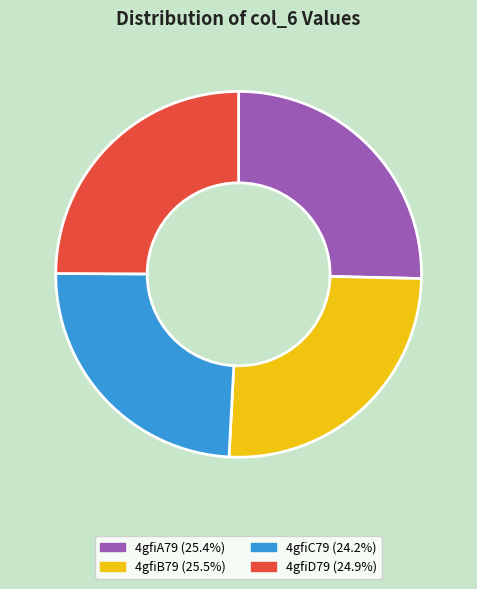

Does any single category account for the majority?

No